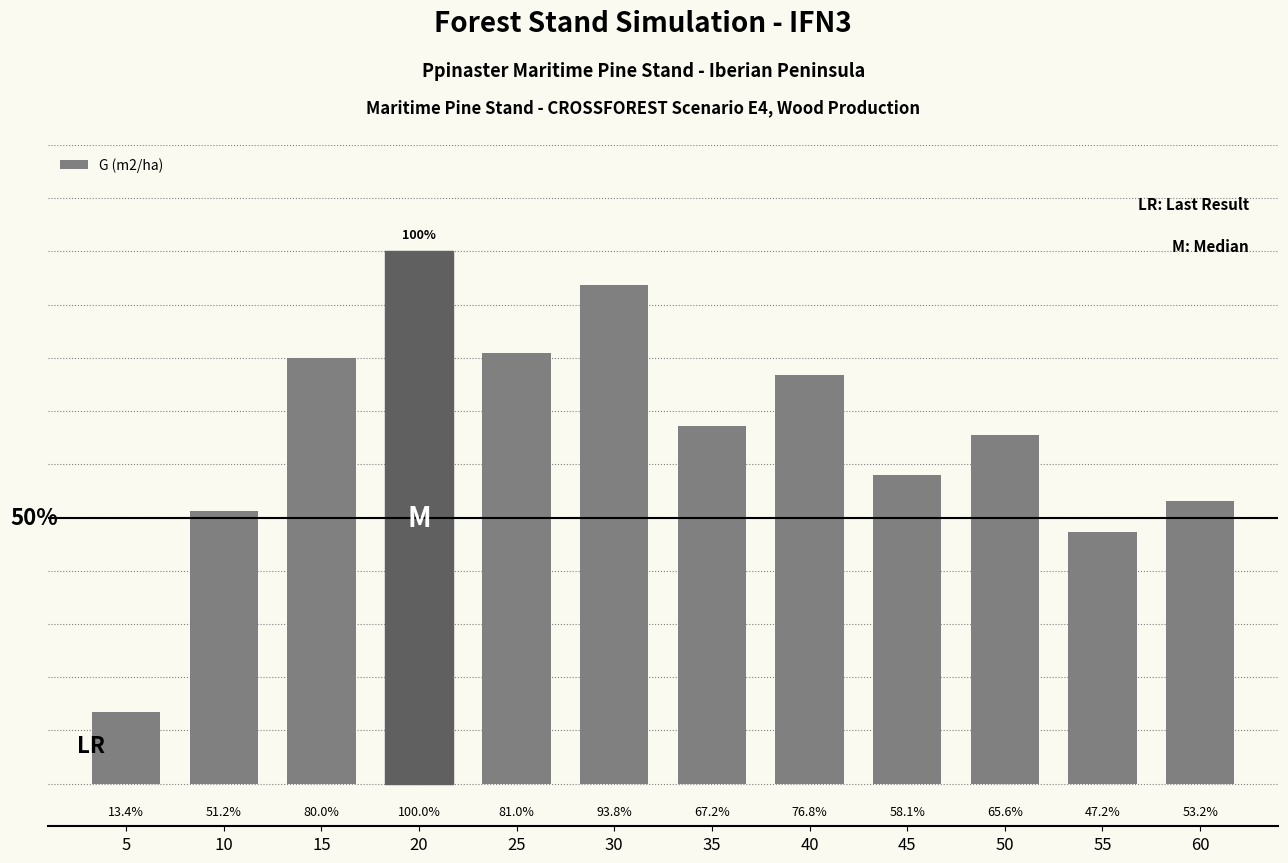

Rank the categories by value from lowest to highest.

5, 55, 10, 60, 45, 50, 35, 40, 15, 25, 30, 20